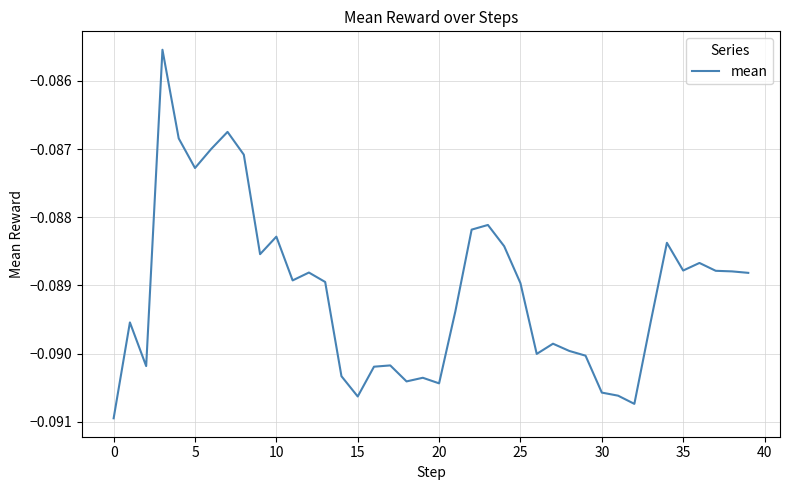

True or false: the data has more than 1 interior local peaks.

True